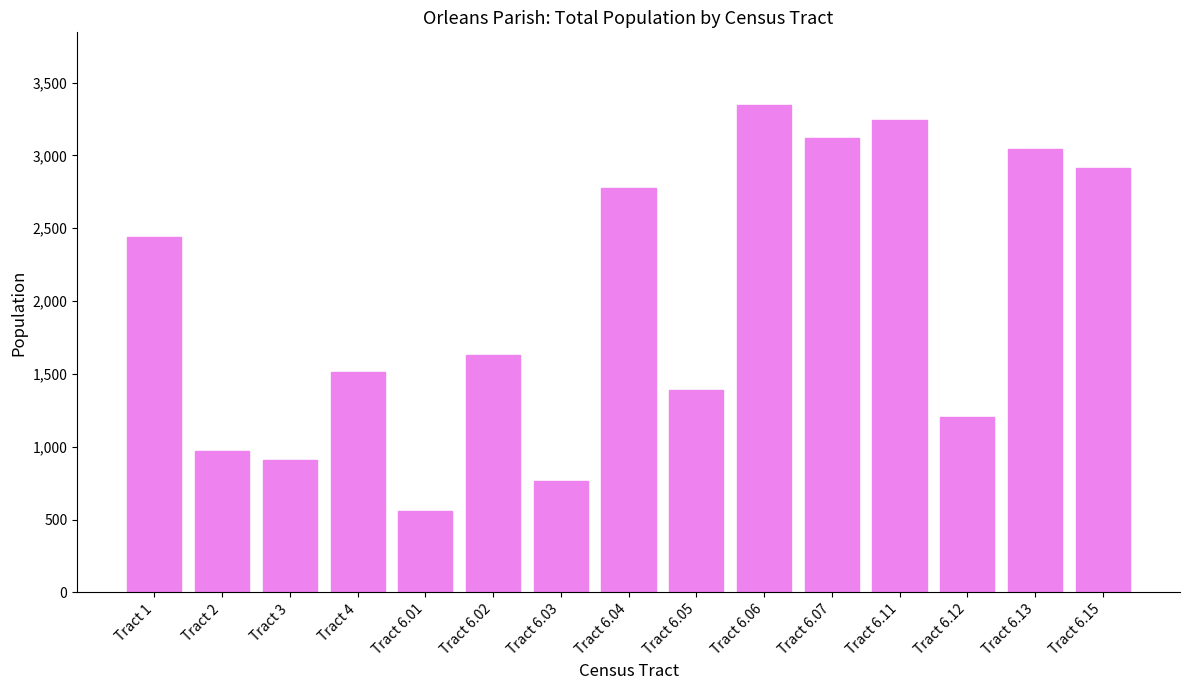

What is the difference between the second highest and second lowest values?

2478